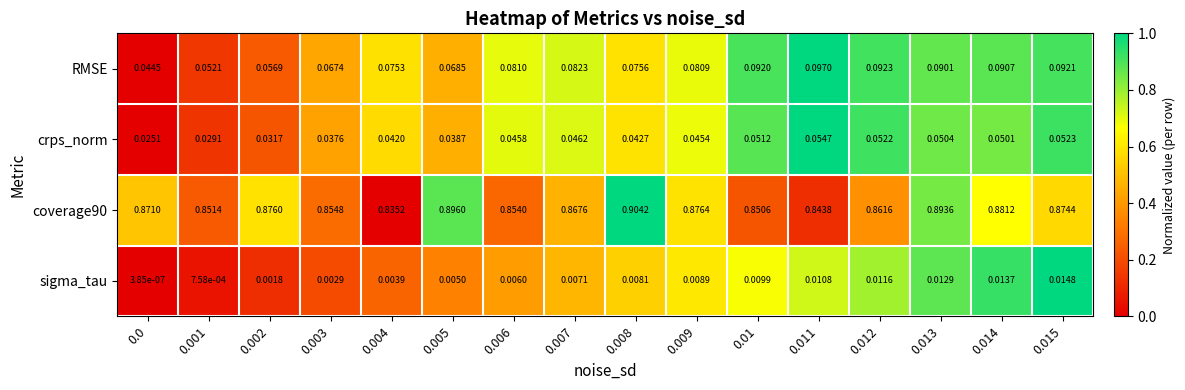

Is the value of RMSE at 0.013 greater than the value of crps_norm at 0.015?

Yes